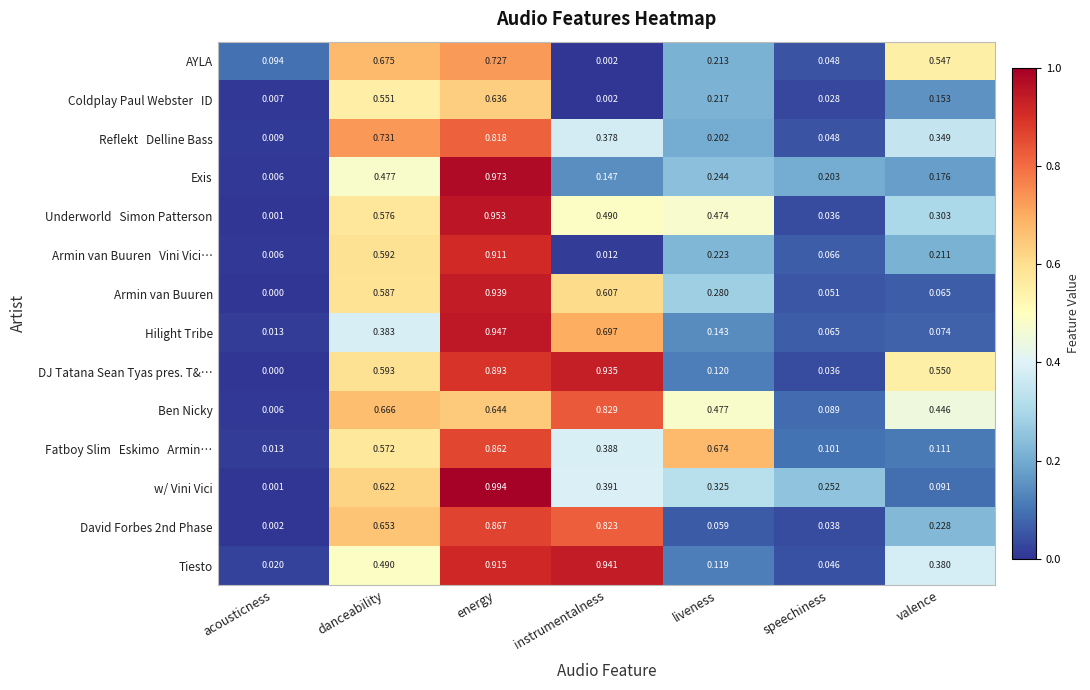

At which label is Tiesto closest to 0?

acousticness